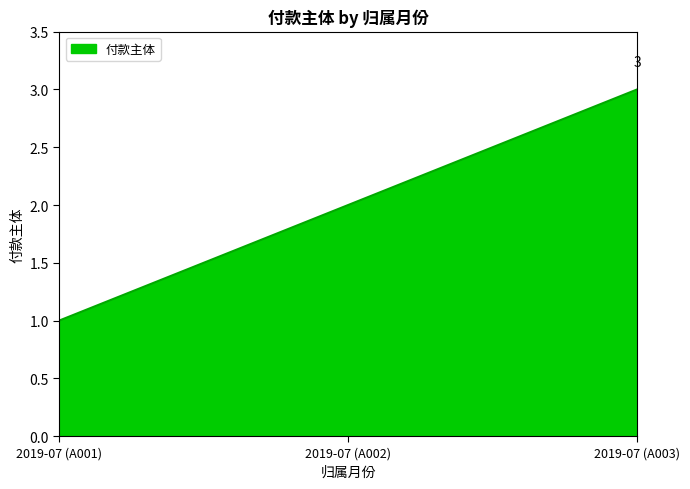

Is this an area chart (filled region under the line)?

Yes